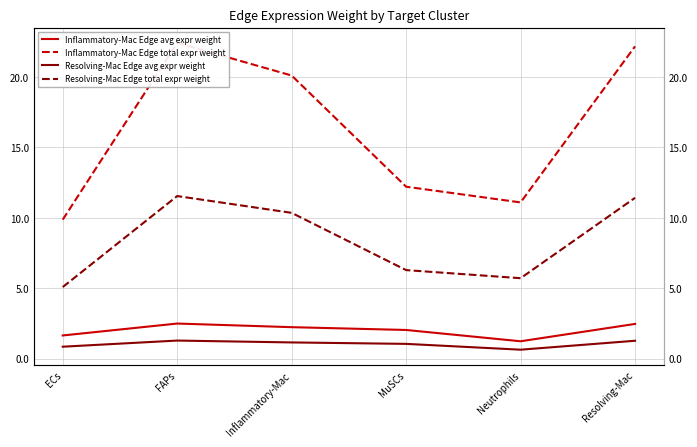

Reading left to right, extract all data points from this chart.

Inflammatory-Mac Edge avg expr weight: ECs=1.6	FAPs=2.5	Inflammatory-Mac=2.2	MuSCs=2.0	Neutrophils=1.2	Resolving-Mac=2.5
Inflammatory-Mac Edge total expr weight: ECs=9.9	FAPs=22.4	Inflammatory-Mac=20.1	MuSCs=12.2	Neutrophils=11.1	Resolving-Mac=22.2
Resolving-Mac Edge avg expr weight: ECs=0.8	FAPs=1.3	Inflammatory-Mac=1.1	MuSCs=1.0	Neutrophils=0.6	Resolving-Mac=1.3
Resolving-Mac Edge total expr weight: ECs=5.1	FAPs=11.5	Inflammatory-Mac=10.3	MuSCs=6.3	Neutrophils=5.7	Resolving-Mac=11.4